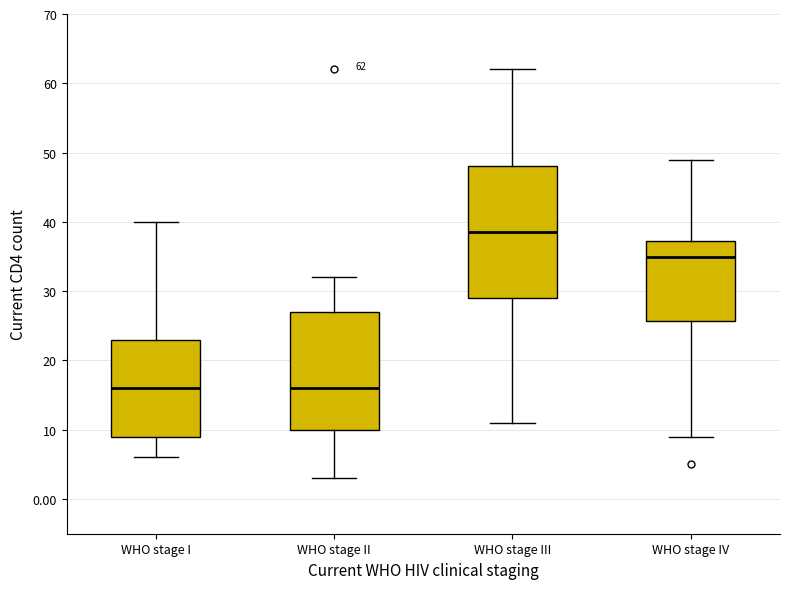

Which box's median line is the highest?

WHO stage III